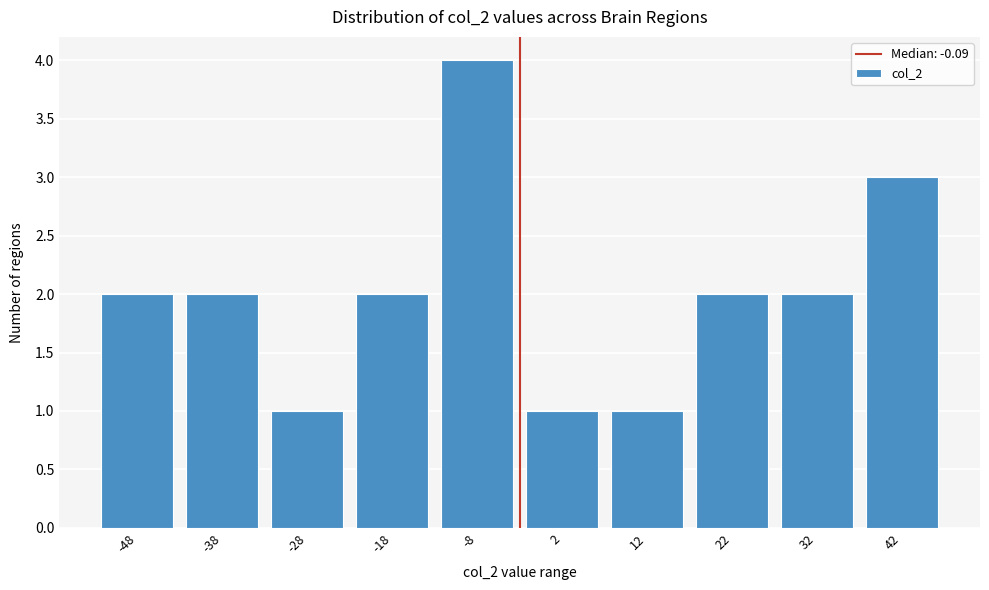

Reading left to right, what are all the values shown in this chart?

2	2	1	2	4	1	1	2	2	3